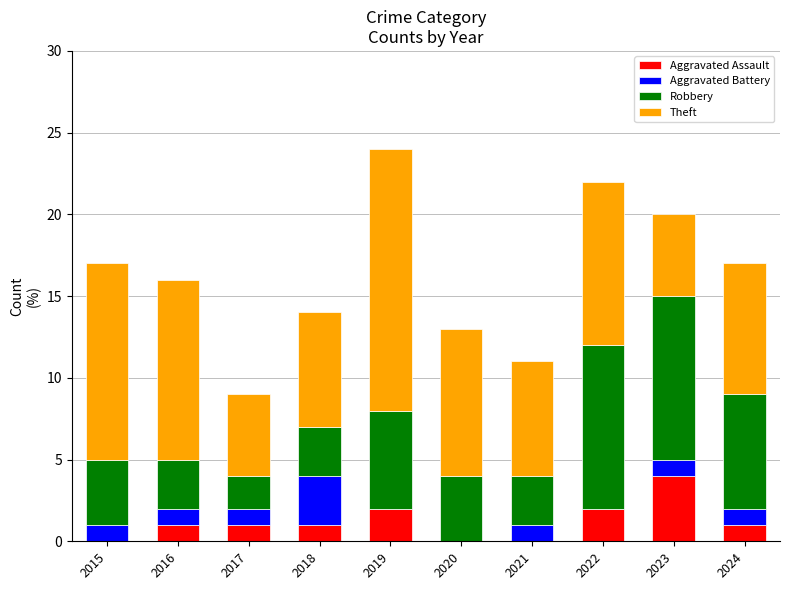

Which category has the highest value in the Aggravated Assault series?

2023